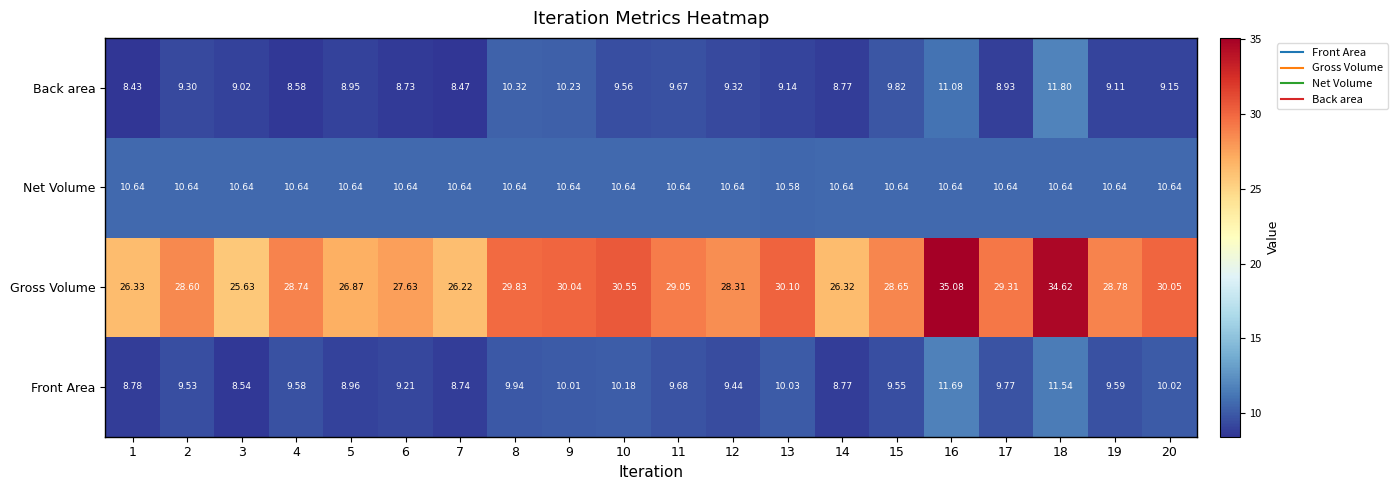

At which category does the chart reach its peak across all series?

16